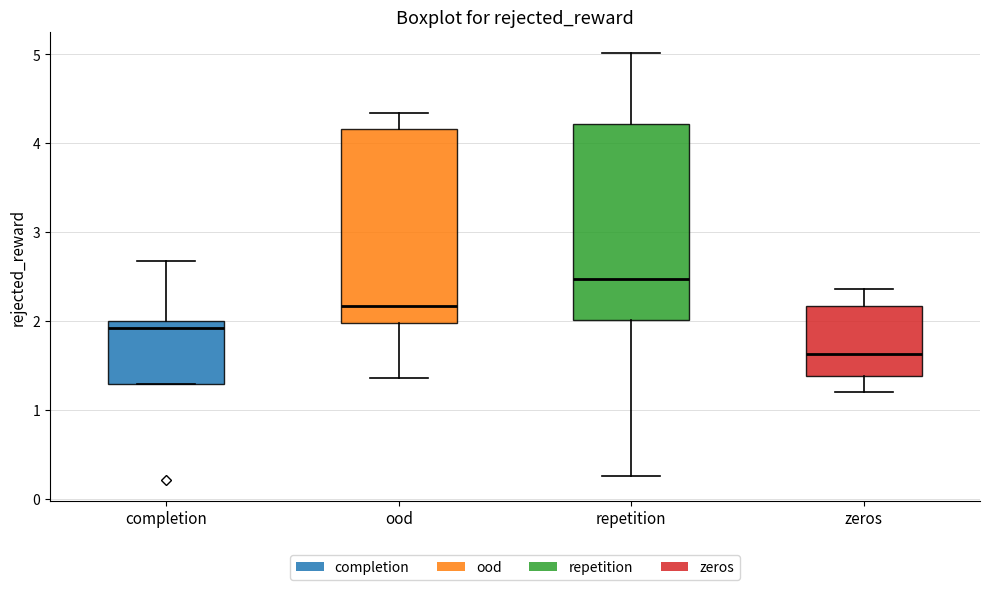

Reading left to right, read every box against the y-axis: the position of its median line, the range the box covers, and the ends of its whiskers. The values are not printed on the chart, so give them approximately, as read against the axis.

completion: median 1.9, box 1.3 to 2.0, whiskers 1.3 to 2.7
ood: median 2.2, box 2.0 to 4.2, whiskers 1.4 to 4.3
repetition: median 2.5, box 2.0 to 4.2, whiskers 0.3 to 5.0
zeros: median 1.6, box 1.4 to 2.2, whiskers 1.2 to 2.4